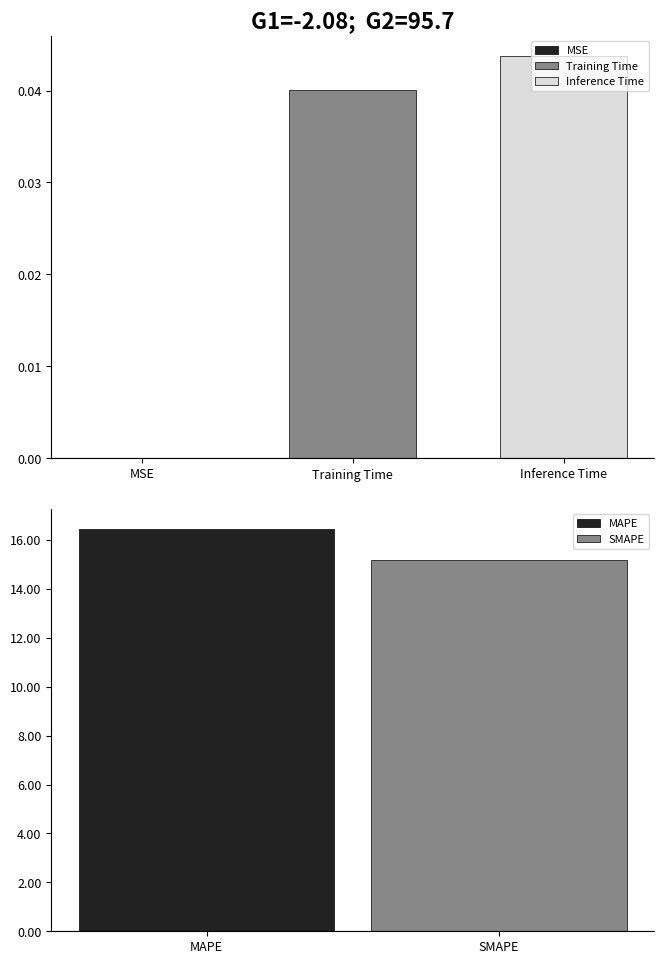

What is the average value?

6.3